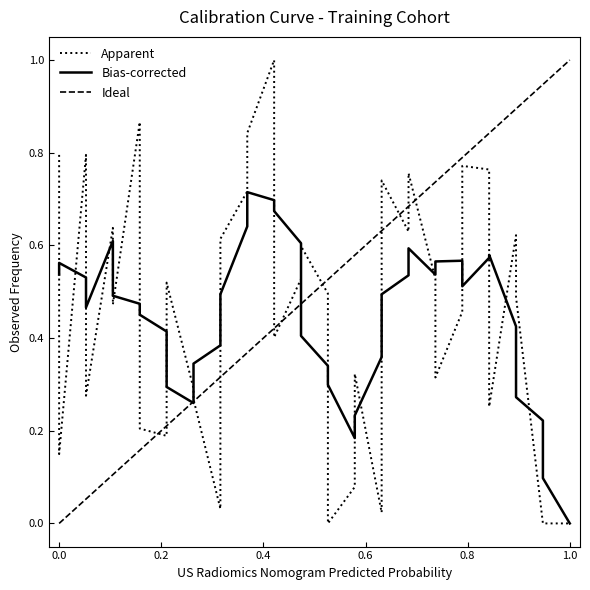

After their last crossing, which series has the higher values: Apparent or Ideal?

Ideal